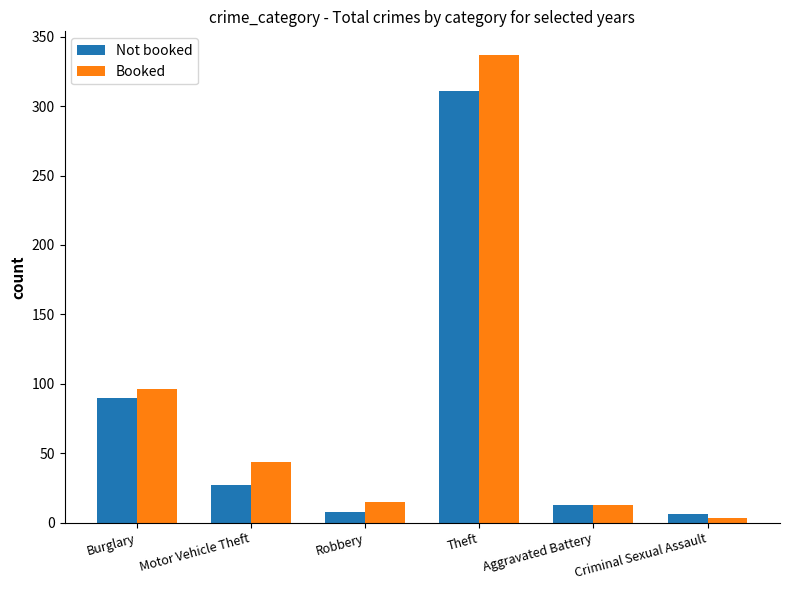

The Not booked series shows 13 at Aggravated Battery. True or false?

True